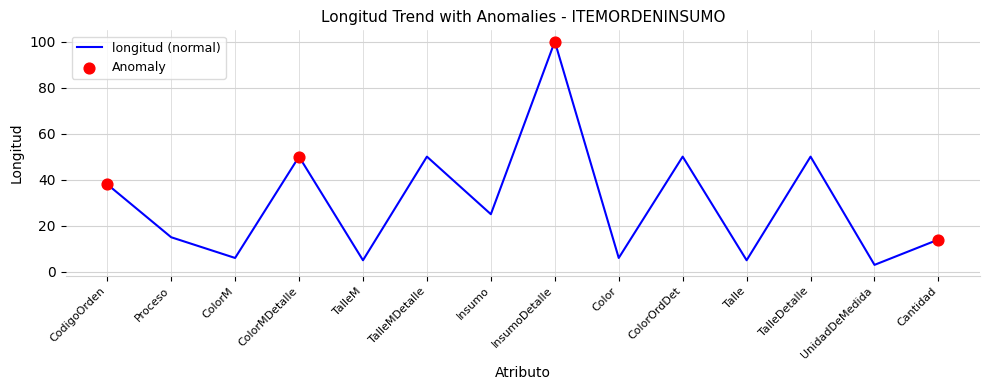

What is the ratio of the value at Proceso to the value at Talle?

3.0